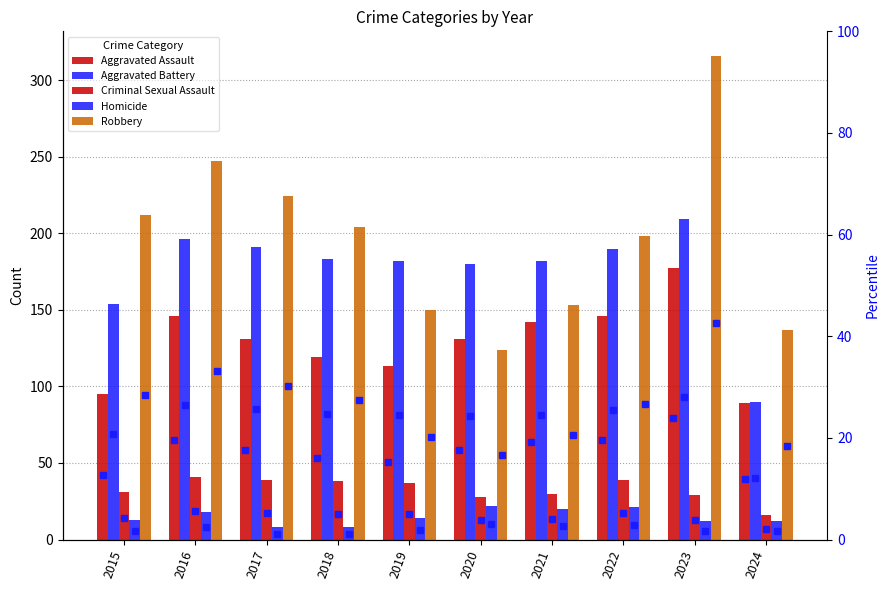

Rank the series by their maximum value, from highest to lowest.

Robbery, Aggravated Battery, Aggravated Assault, Criminal Sexual Assault, Homicide